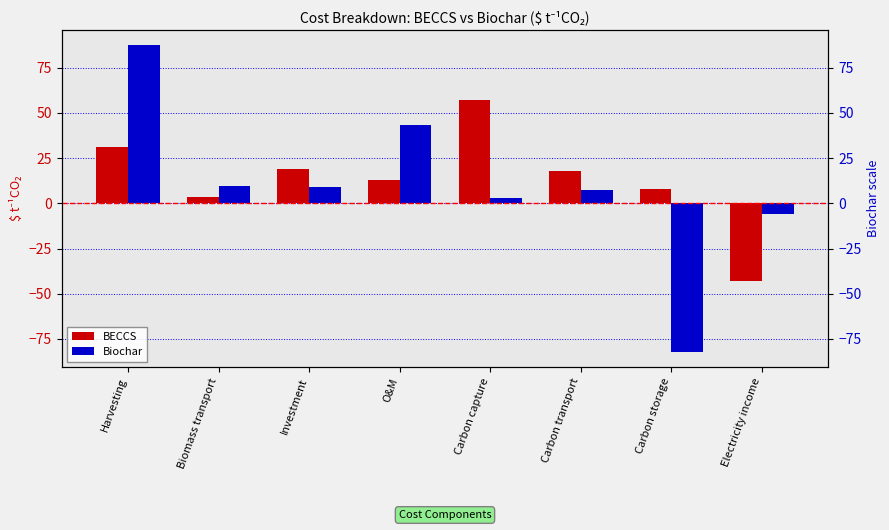

Which series has the largest range (max minus min)?

Biochar